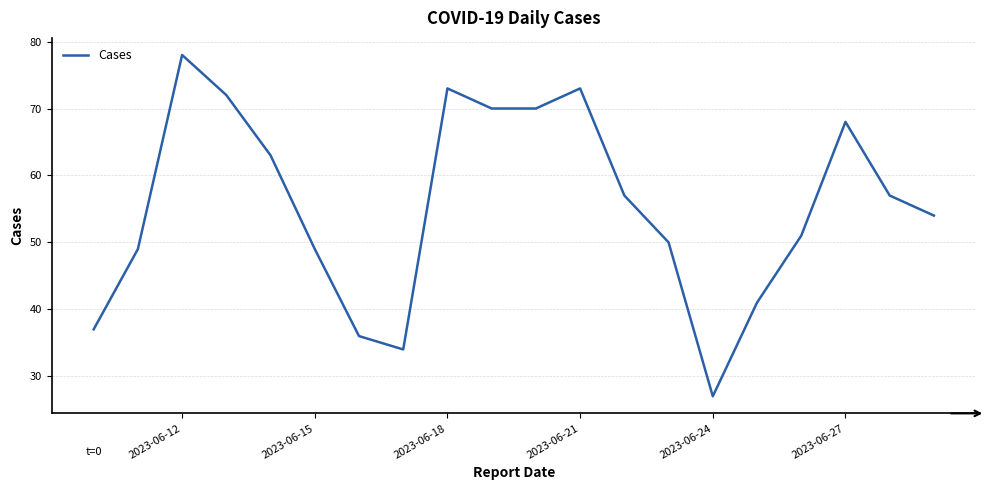

Does the chart have visible grid lines?

Yes